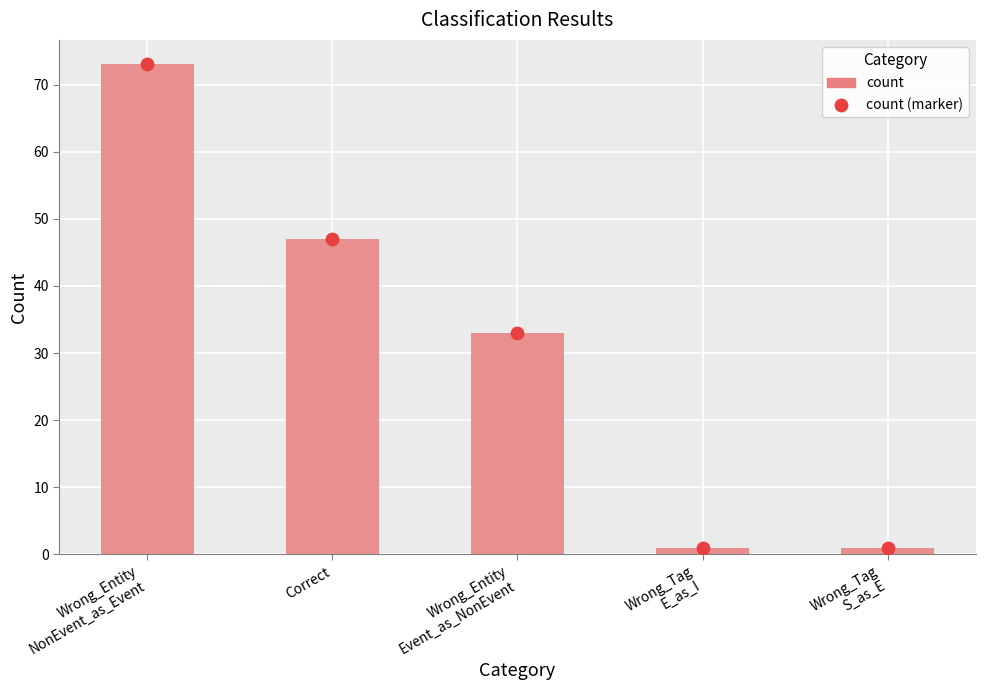

What is the change in value from Wrong_Entity
NonEvent_as_Event to Correct?

-26